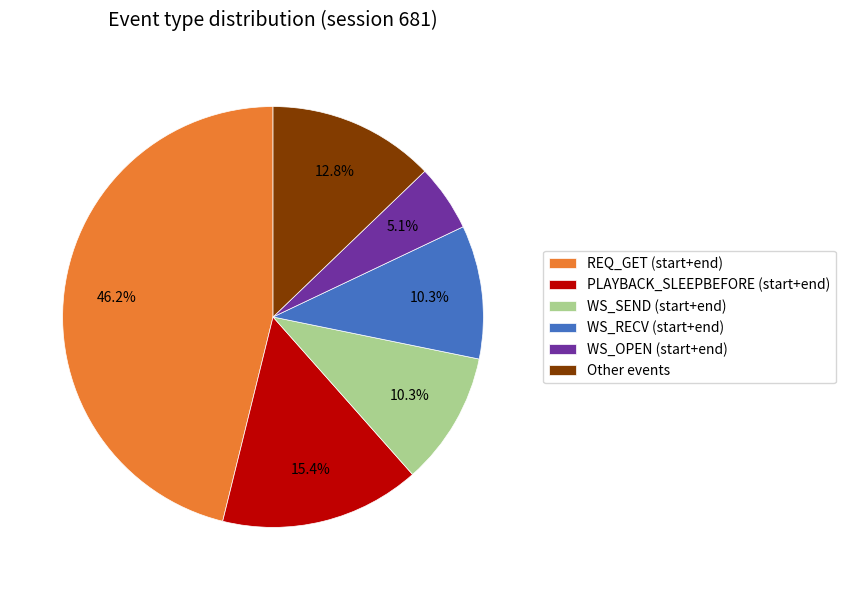

Approximately how many times larger is the value at WS_RECV (start+end) compared to WS_OPEN (start+end)?

2.0